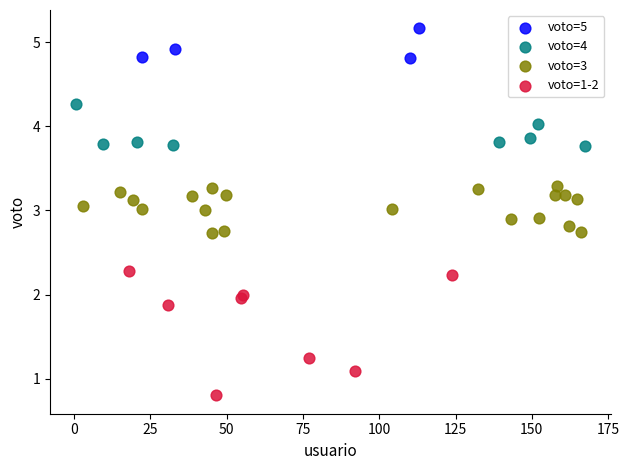

Which series has the widest spread of Y values?

voto=1-2